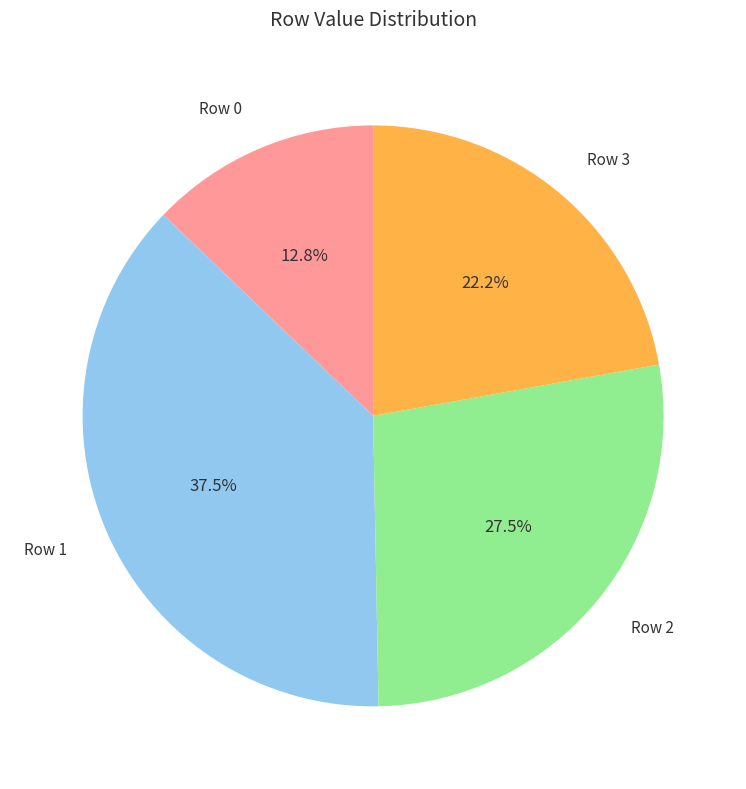

To the nearest percent, what is the average slice percentage?

25%